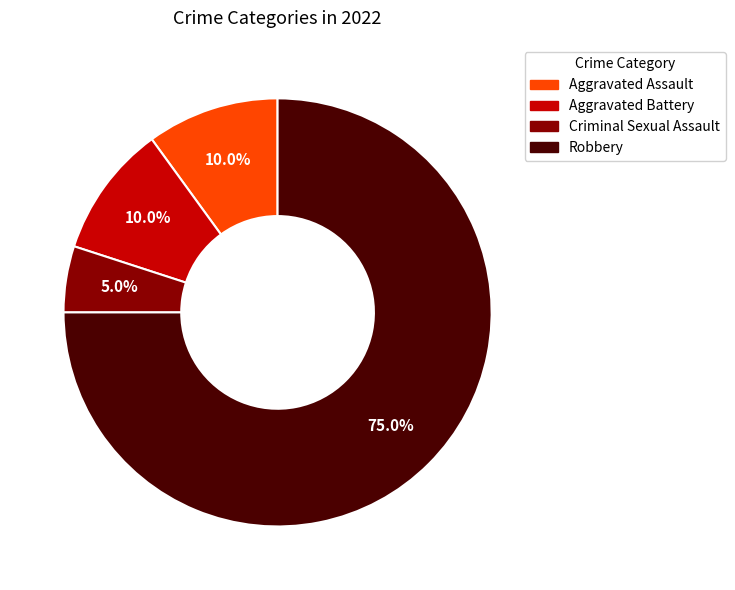

Count the number of slices in the pie.

4